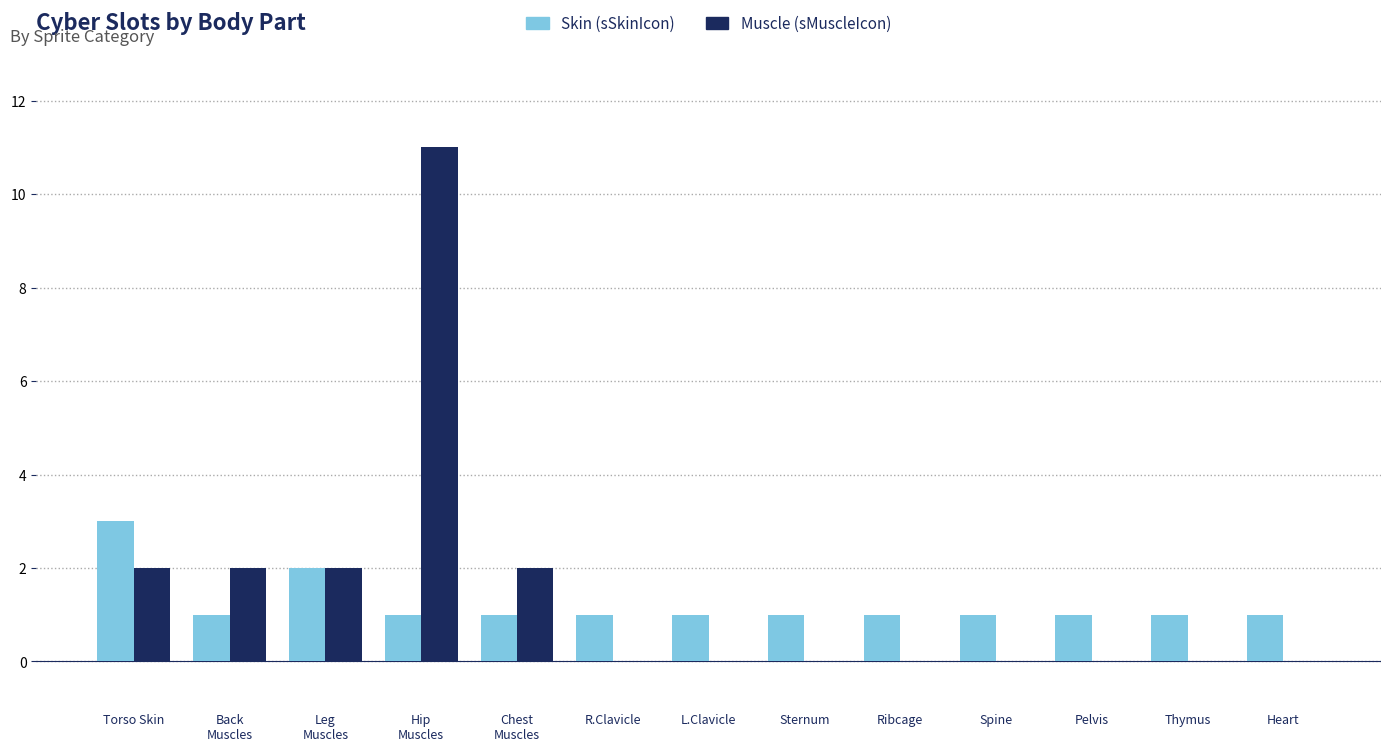

Is it true that Muscle (sMuscleIcon) equals 16 at Hip
Muscles?

False